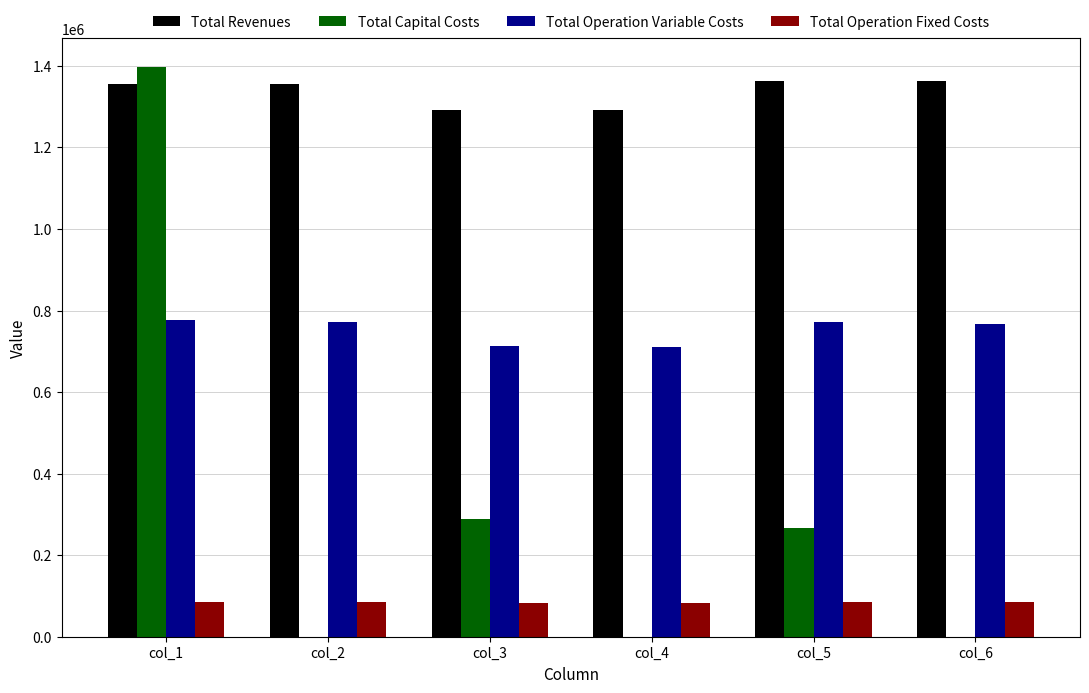

How many series are shown in this chart?

4